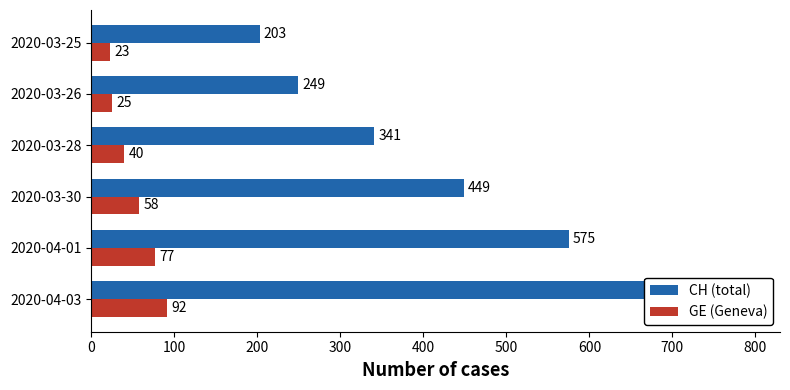

How many distinct data groups are displayed?

2